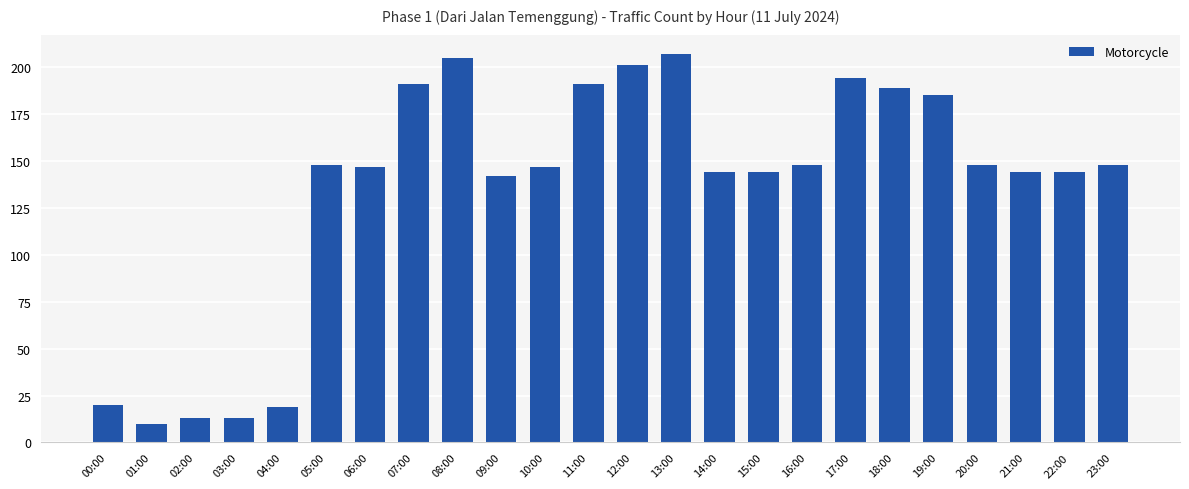

What is the label of the 4th bar from the left?

03:00